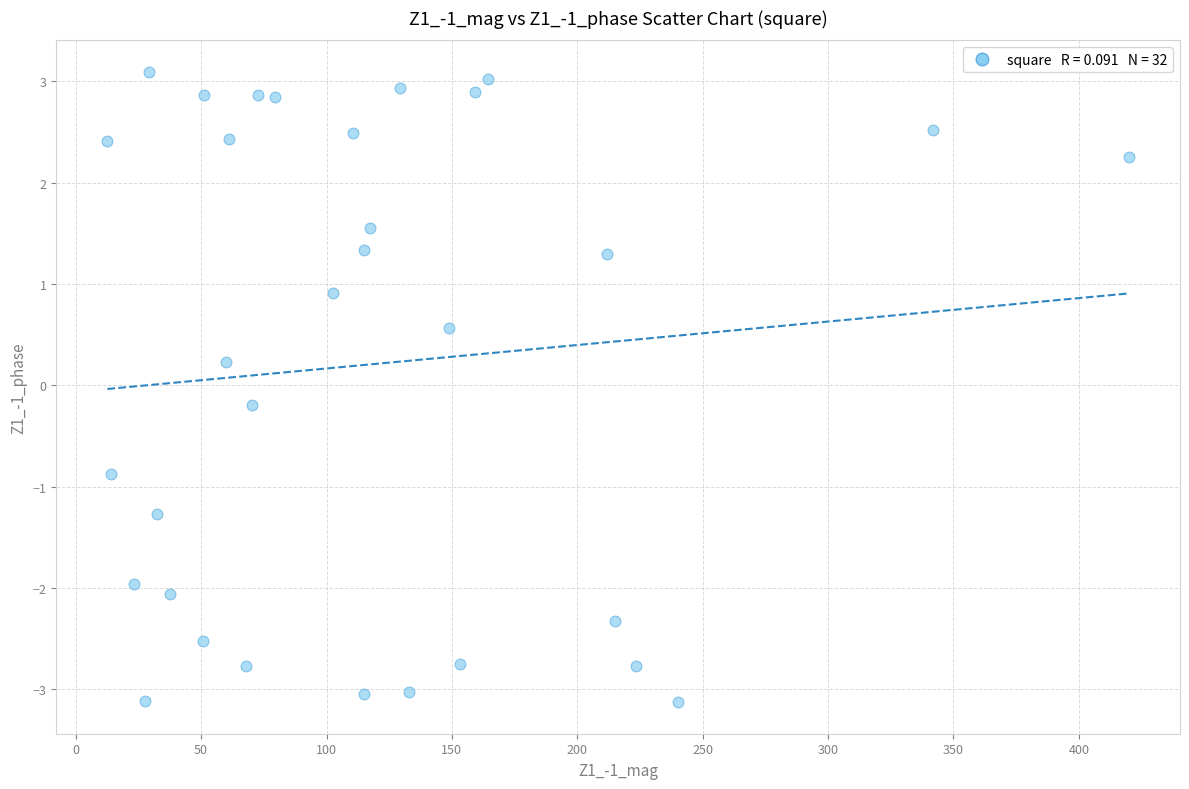

What is the range of X values (max minus min)?

407.3